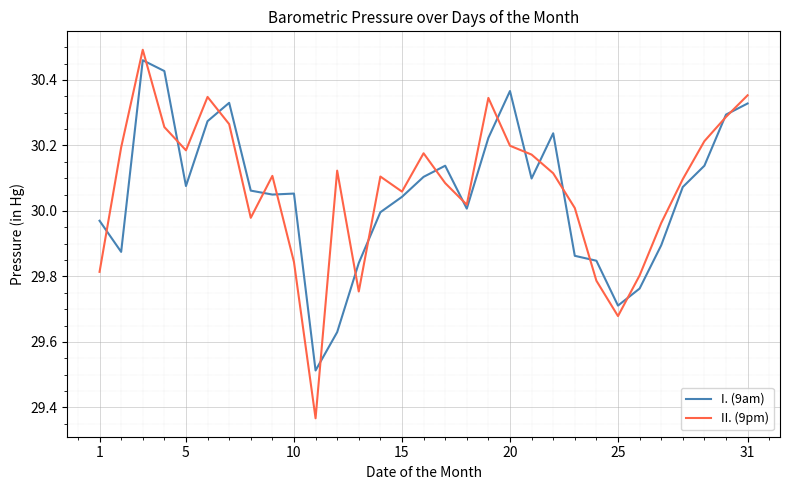

What are all the series names shown in the legend?

I. (9am), II. (9pm)